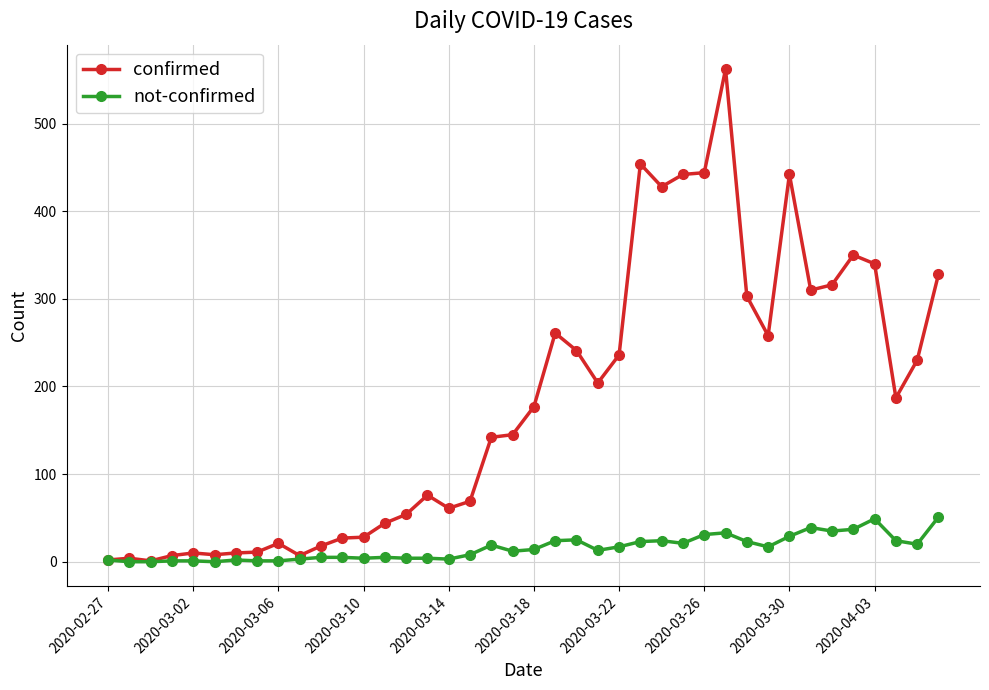

What is the highest value of the not-confirmed series?

51